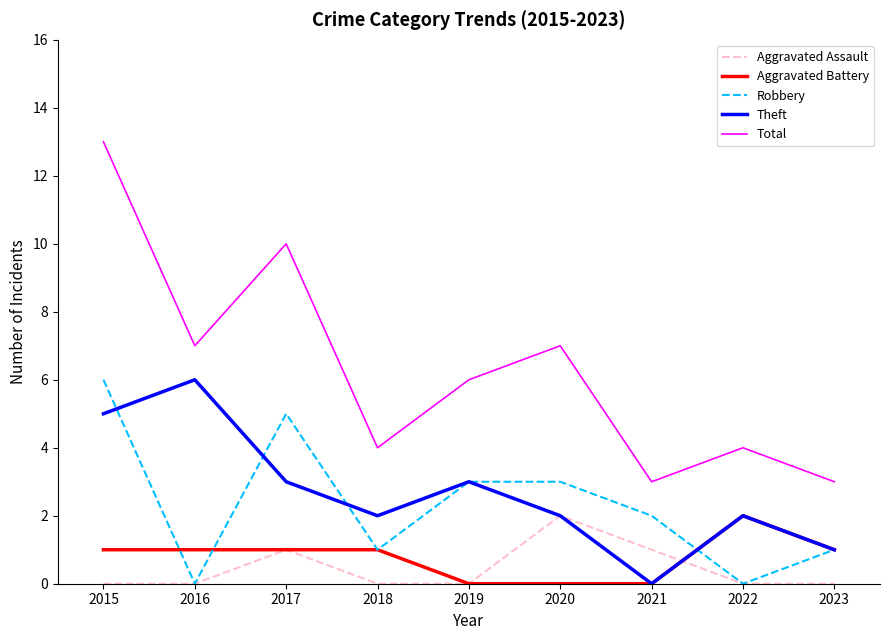

True or false: Theft and Total intersect in this chart.

False